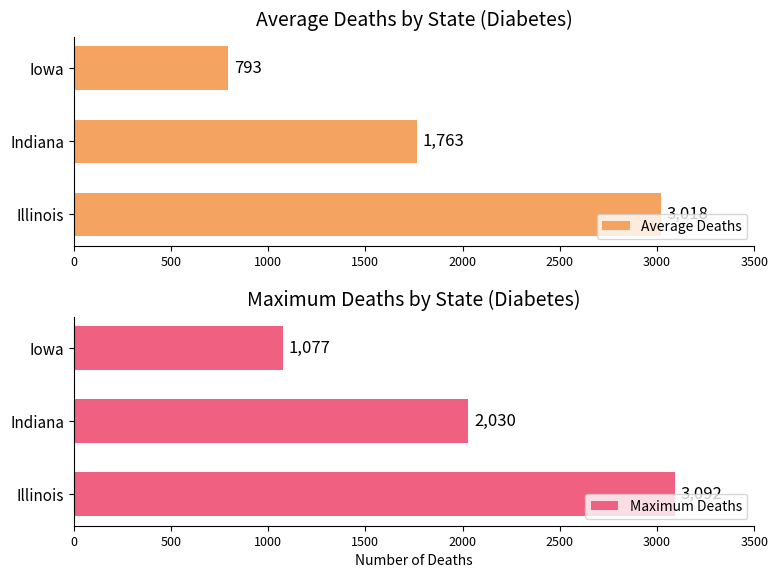

Are the bars grouped side by side (vs. stacked)?

Yes